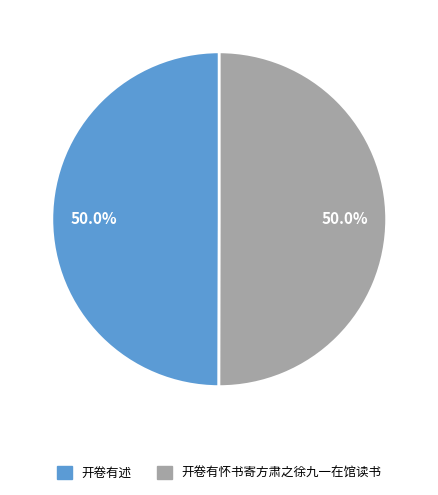

Combined, do 开卷有述 and 开卷有怀书寄方肃之徐九一在馆读书 account for over 50%?

Yes